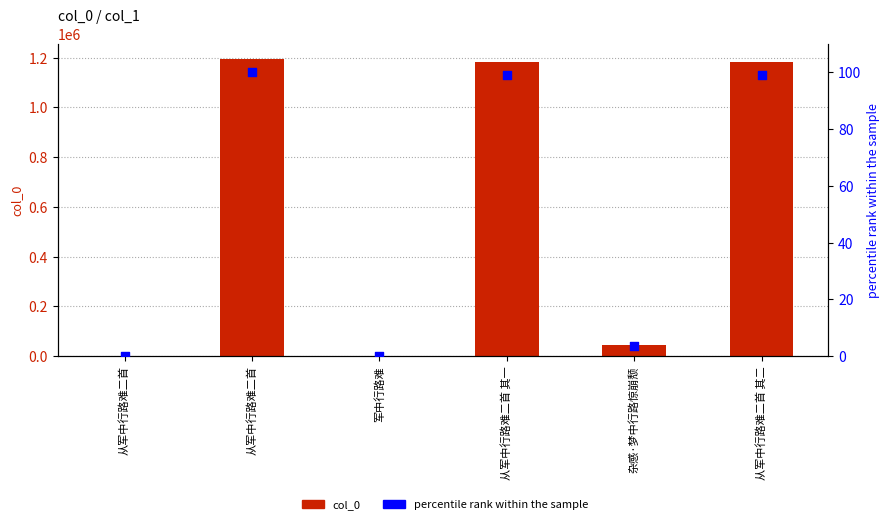

What are all the series names shown in the legend?

col_0, percentile rank within the sample